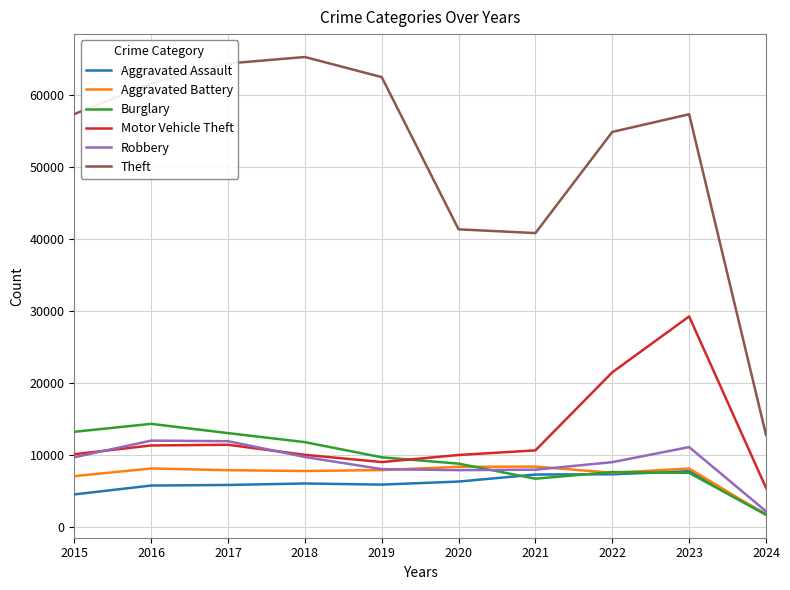

Which series has the widest spread of values?

Theft